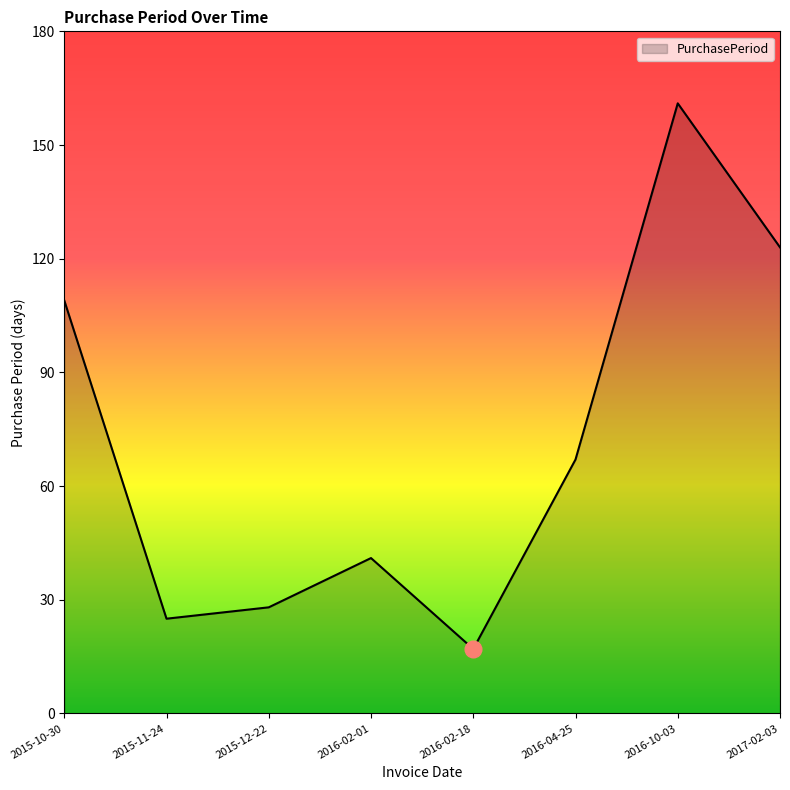

Is it true that the value at 2017-02-03 is 192?

False